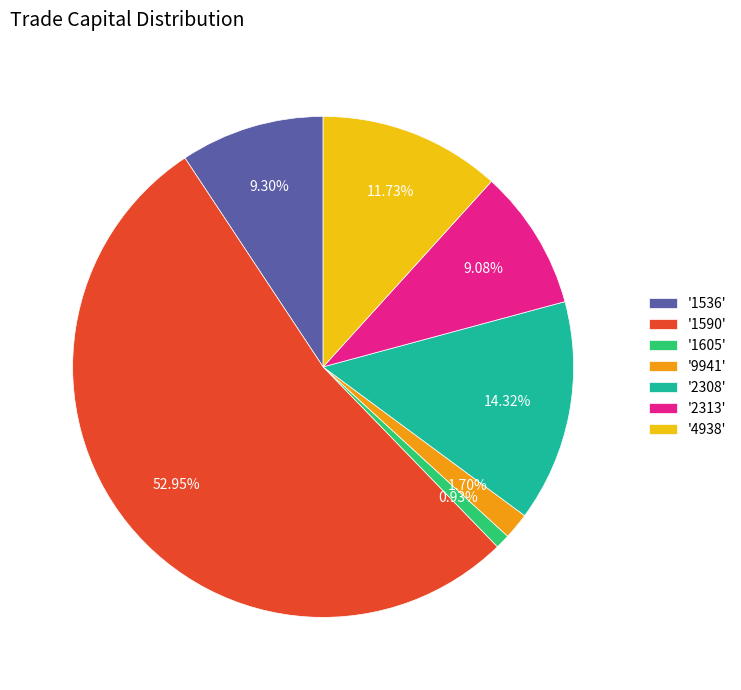

Between '2308' and '1590', which is larger?

'1590'